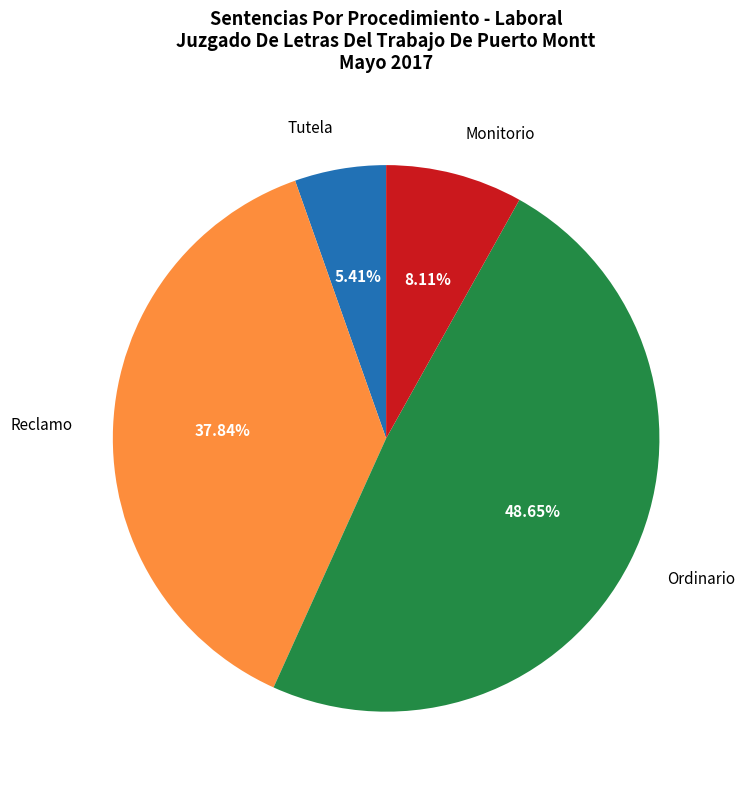

Approximately how many times larger is the value at Reclamo compared to Tutela?

7.0